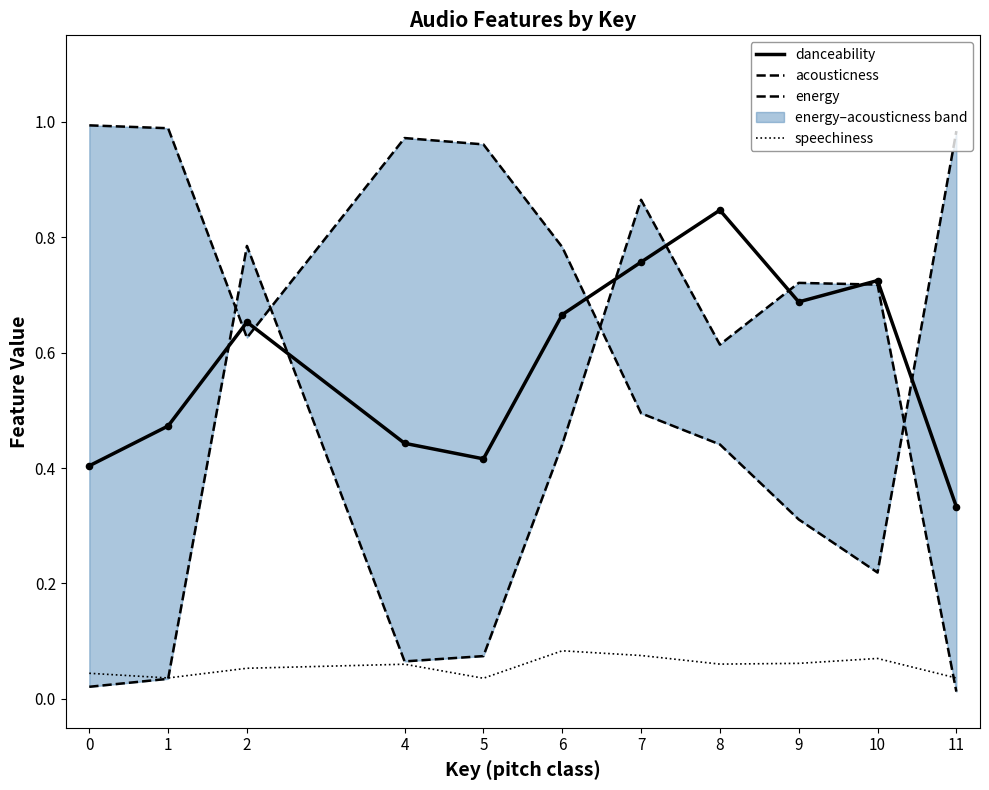

What are all the series names shown in the legend?

danceability, acousticness, energy, speechiness